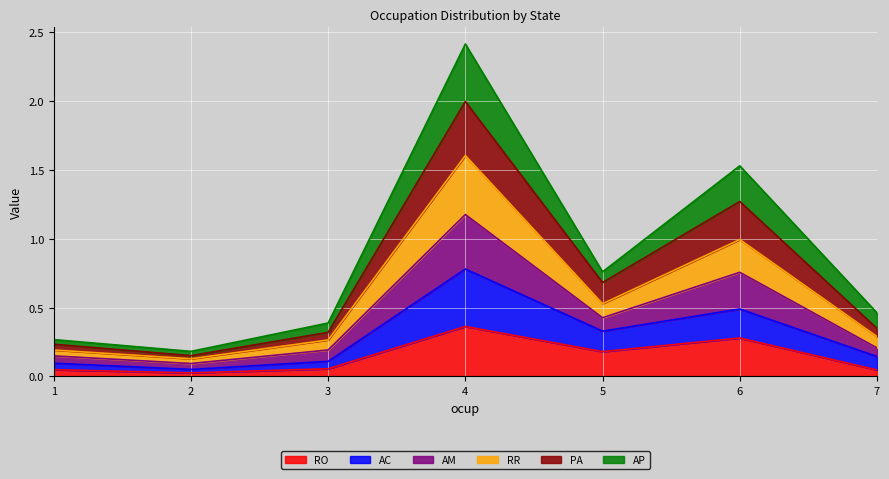

Which category has the highest value in the RO series?

4